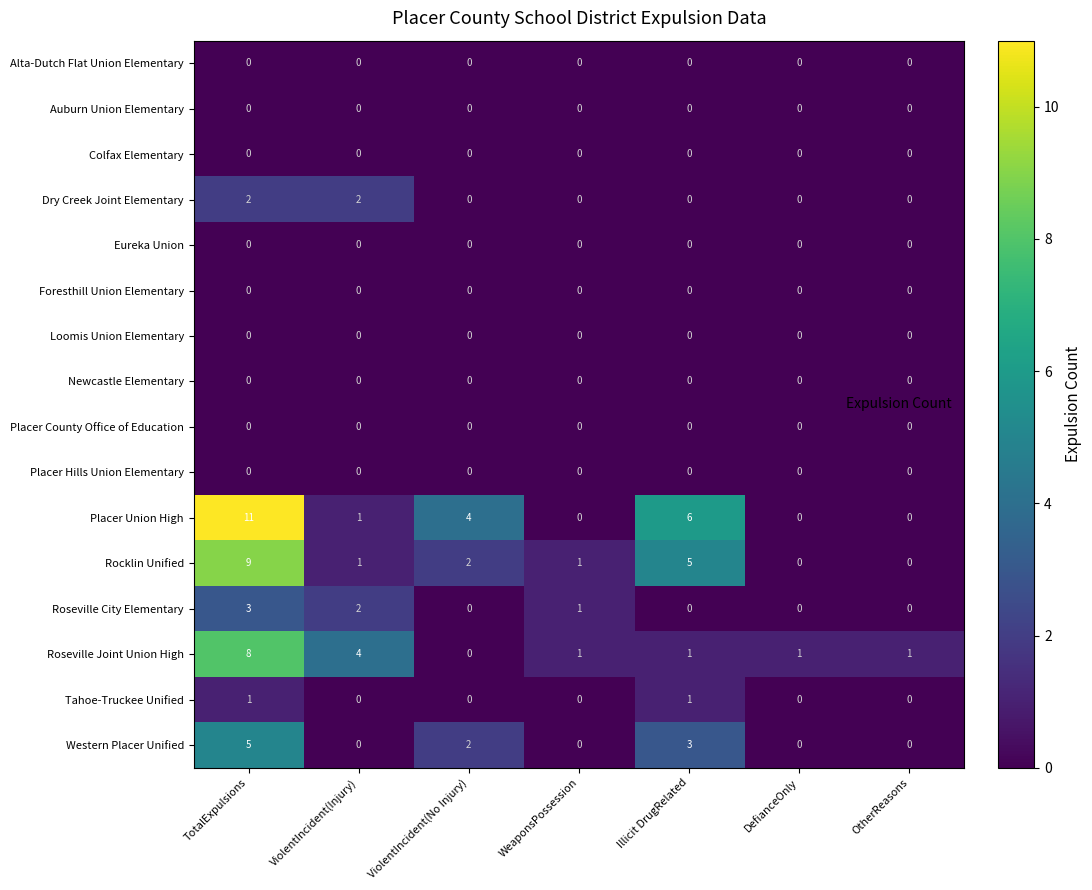

What is the maximum value shown in the chart?

11